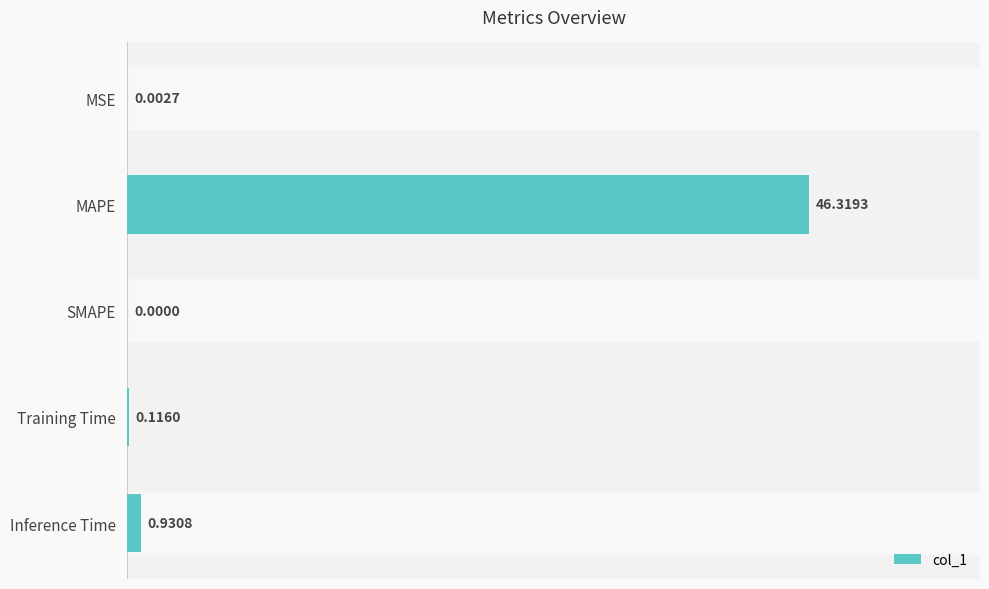

Between MAPE and SMAPE, which is larger?

MAPE